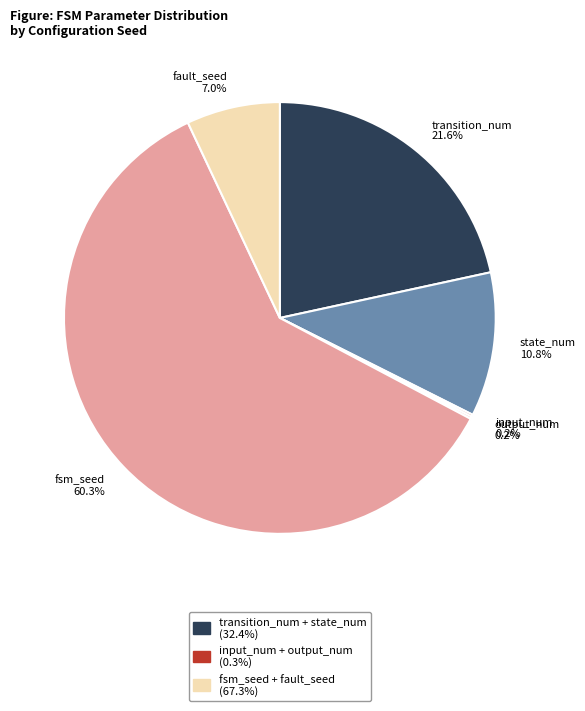

Is fsm_seed 60.3% the majority of the pie?

Yes